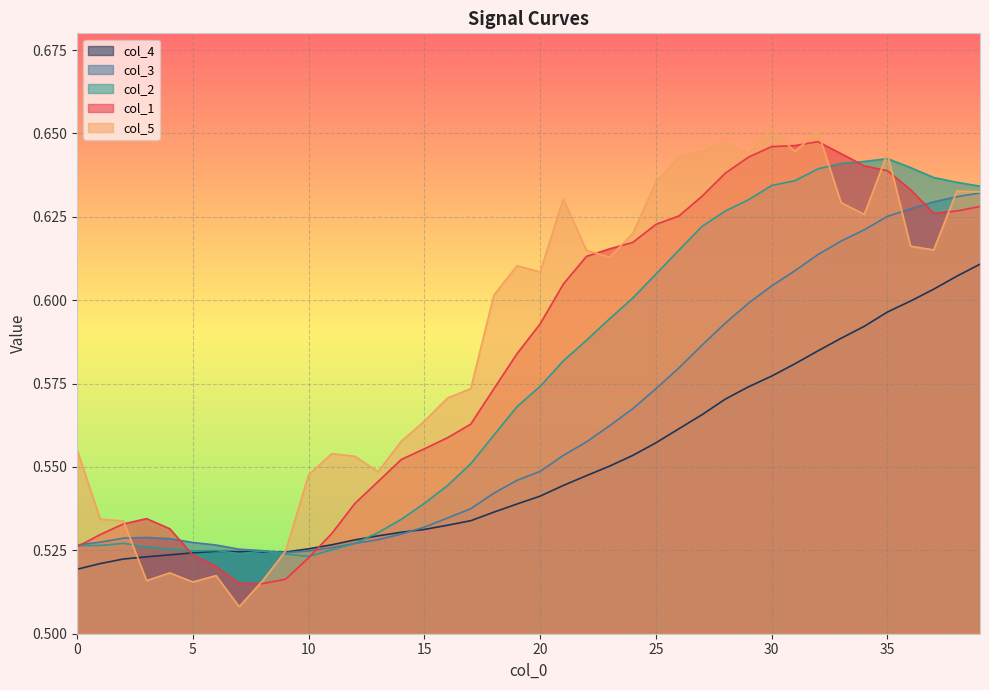

The col_5 series shows 0.8 at 13. True or false?

False